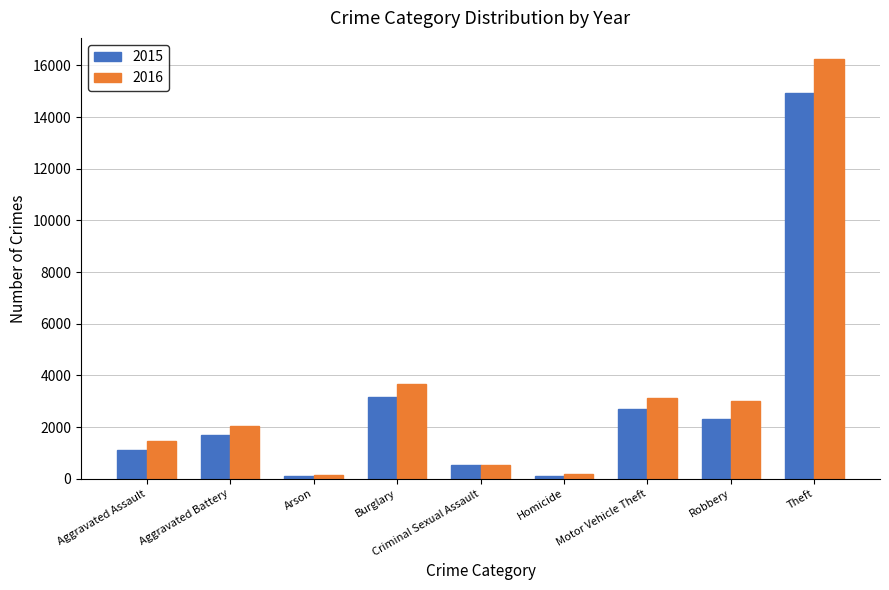

Where is 2015 nearest to the value 7527?

Burglary